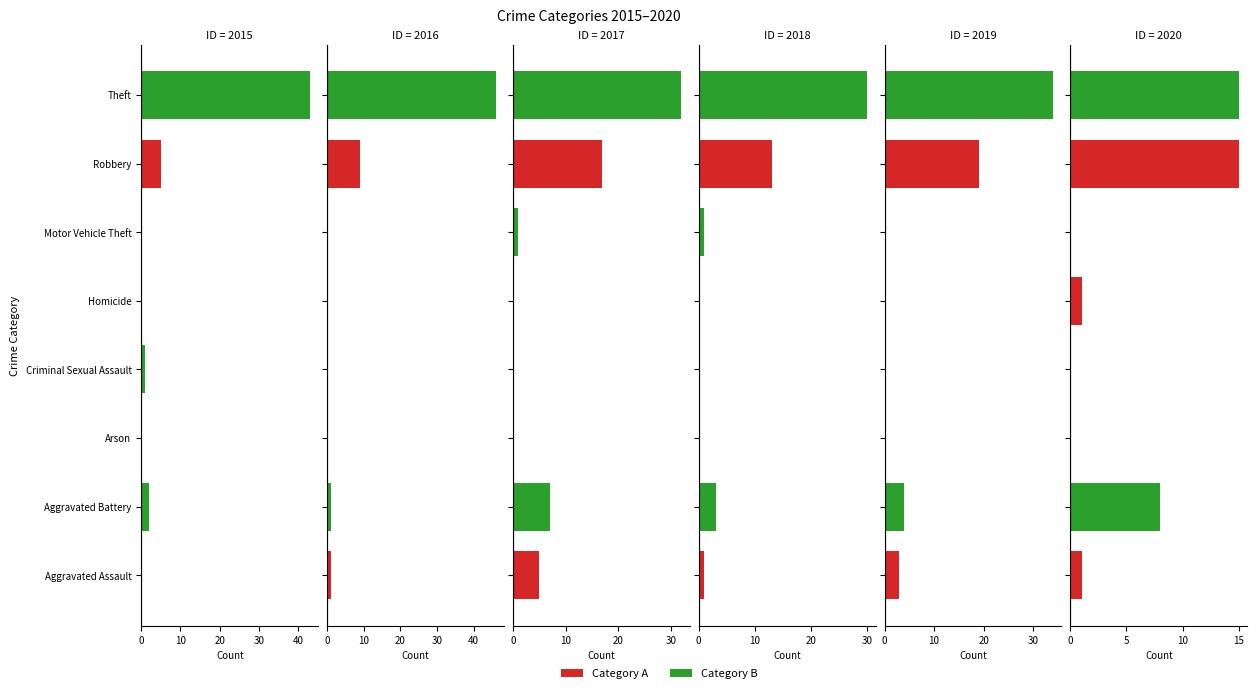

True or false: 2020 has a value of -7 at Criminal Sexual Assault.

False